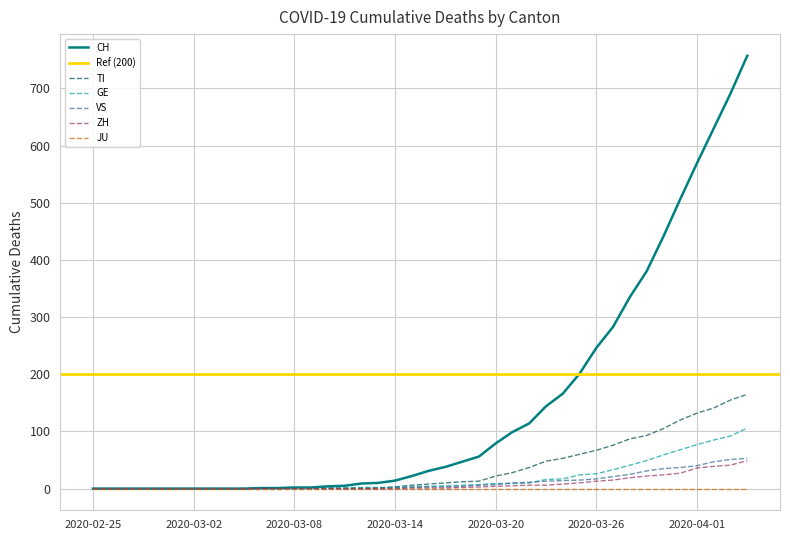

What is the total value across all series at 2020-03-14?

20